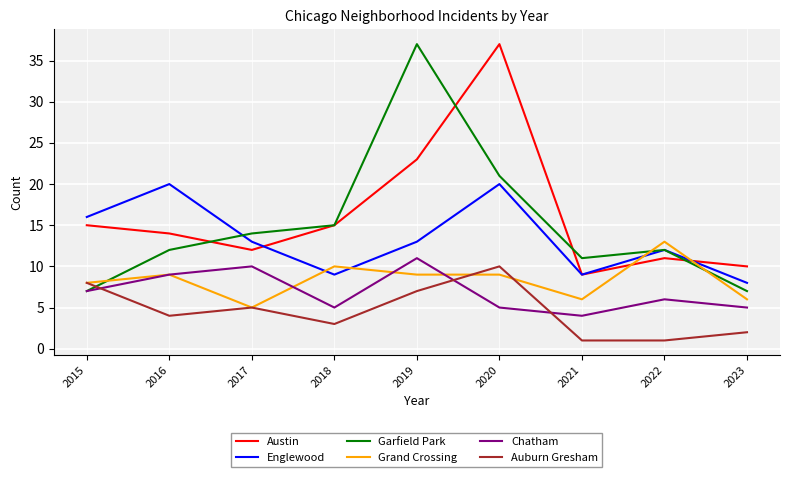

What are all the series names shown in the legend?

Austin, Englewood, Garfield Park, Grand Crossing, Chatham, Auburn Gresham